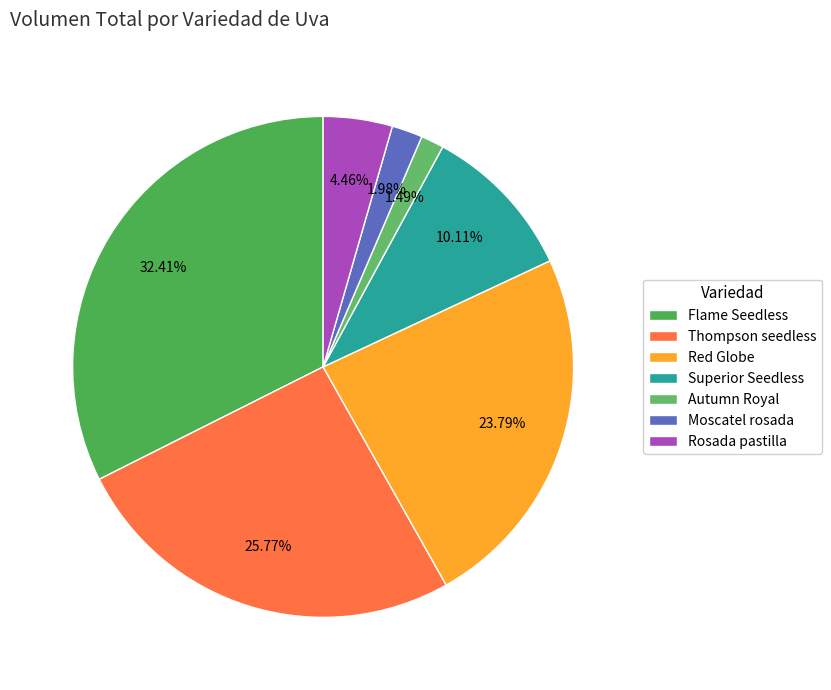

What is the total percentage of Red Globe and Rosada pastilla?

28.2%